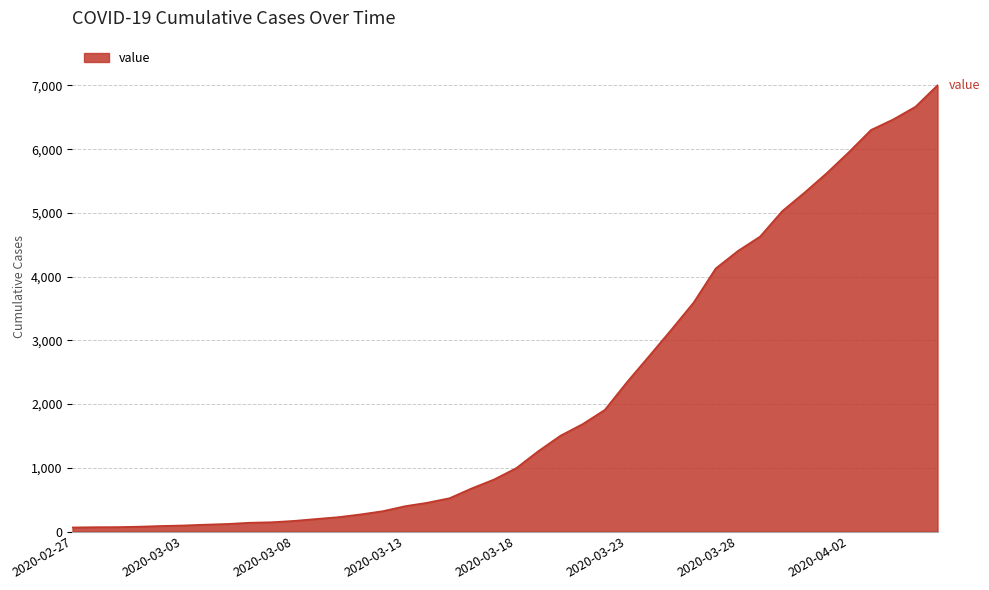

What is the greatest value displayed?

7003